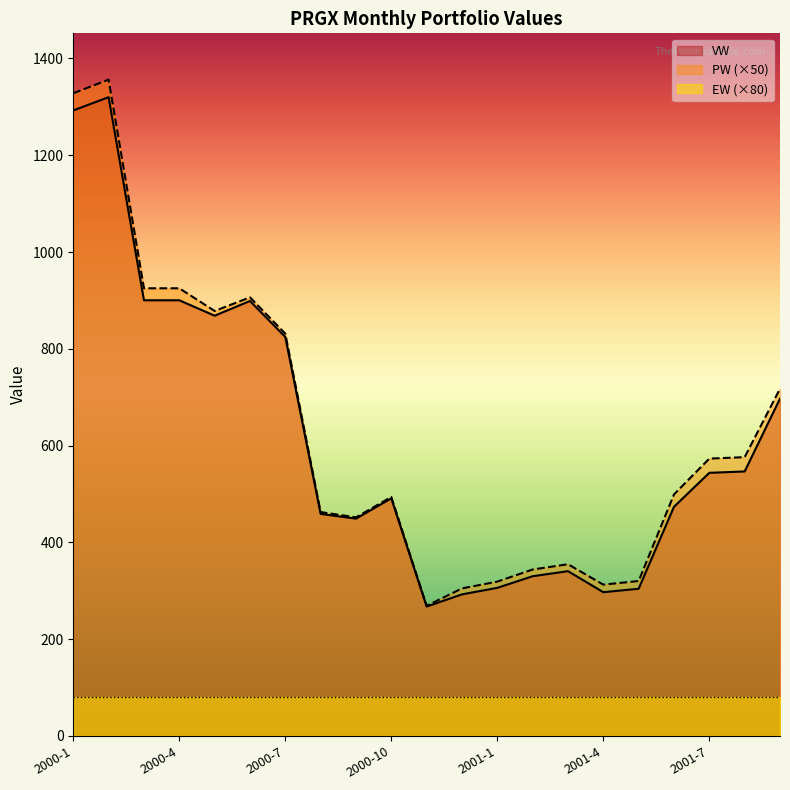

True or false: VW and PW intersect in this chart.

False